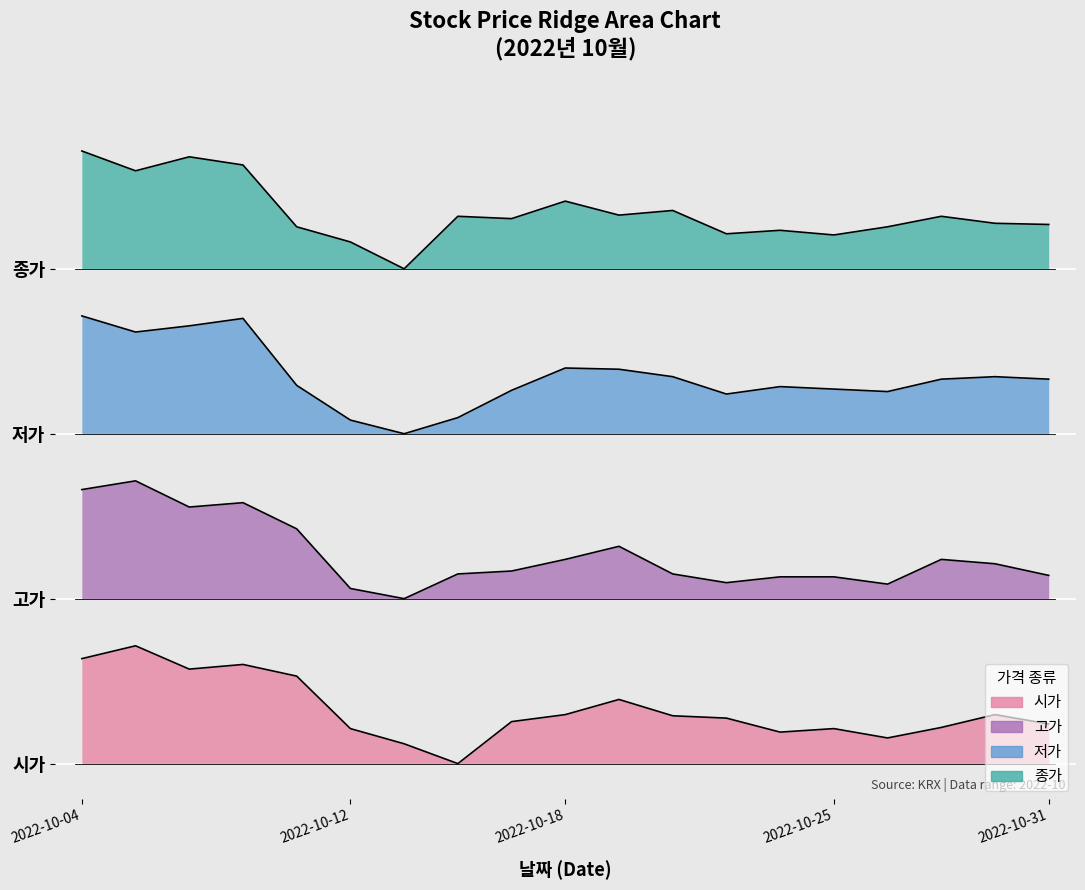

How many values in the 시가 series exceed 0?

18